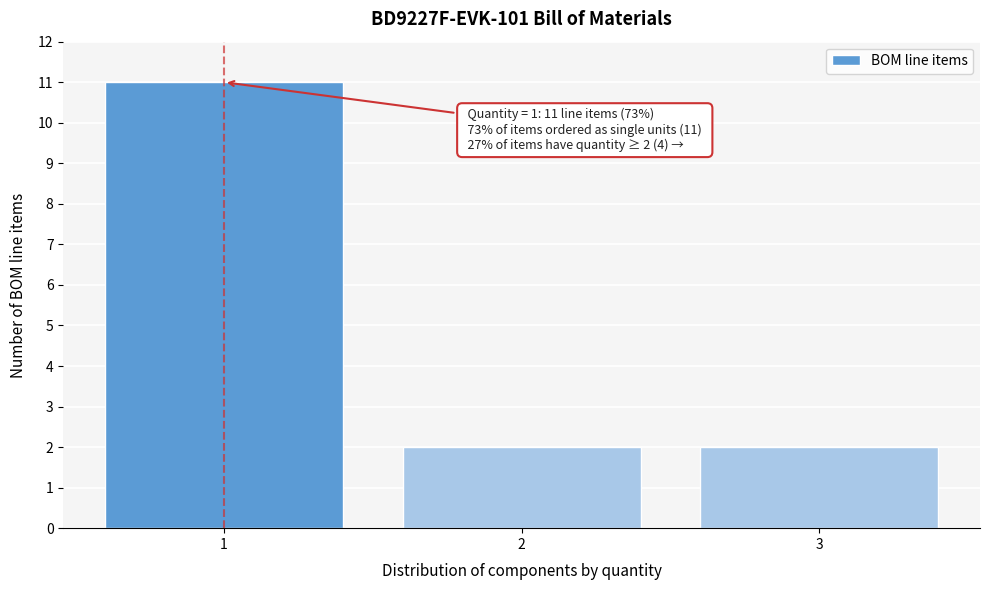

Reading right to left, list all the values displayed in this chart.

2	2	11